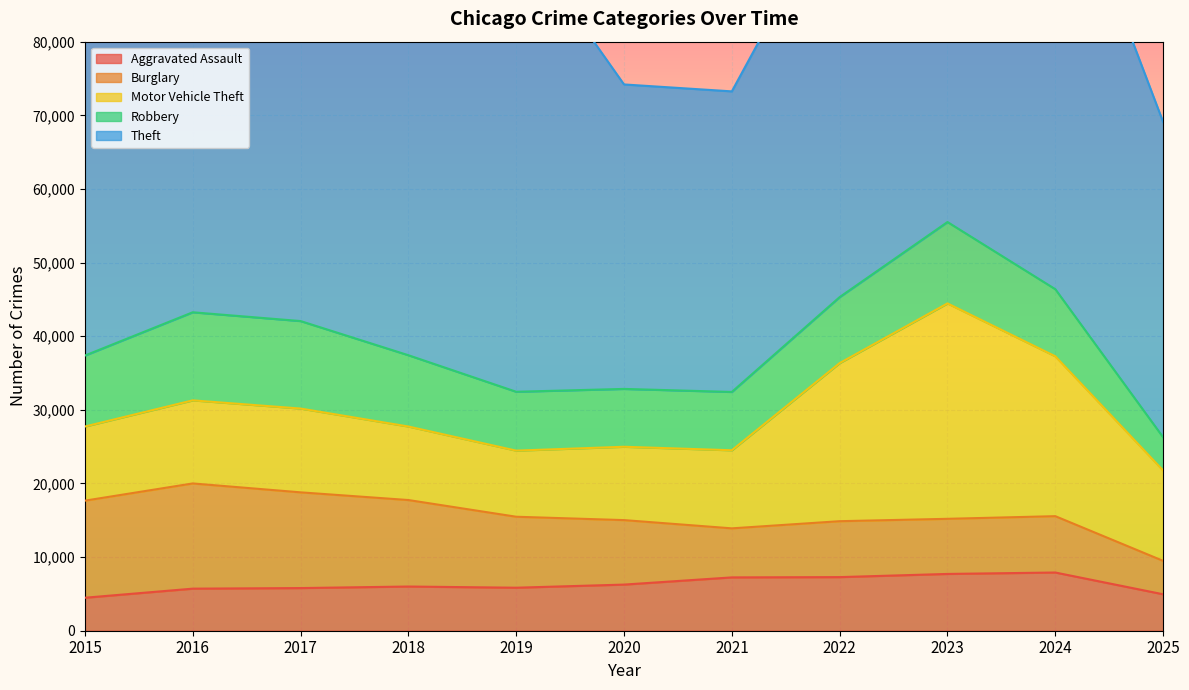

True or false: Robbery has a value of 7855 at 2020.

True